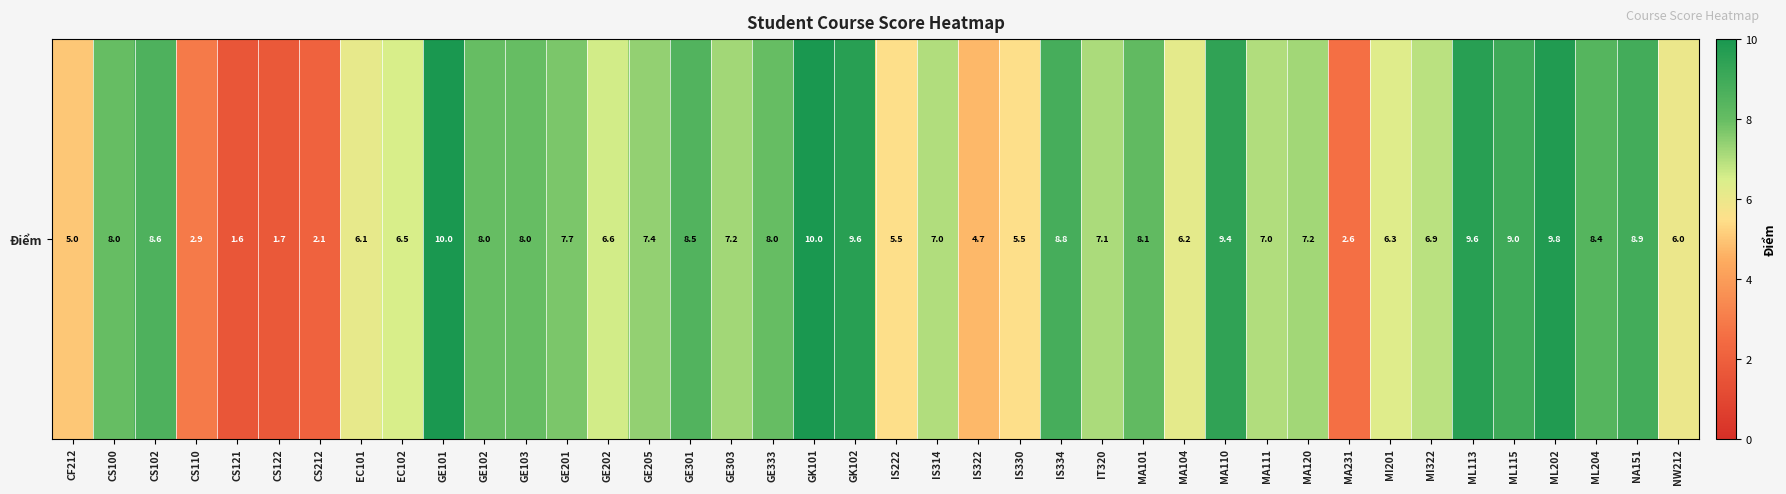

True or false: the data shows 9.1 at GE202.

False